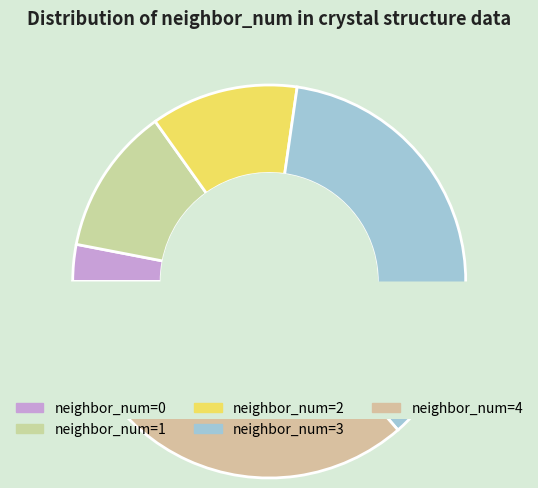

True or false: 0 accounts for 3% of the total.

True